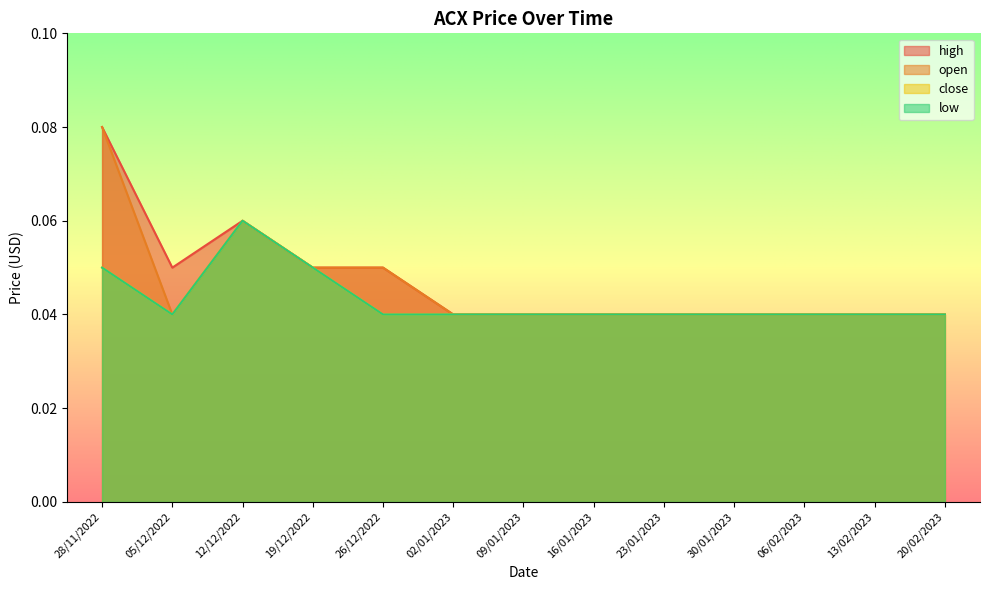

True or false: high and close intersect in this chart.

False